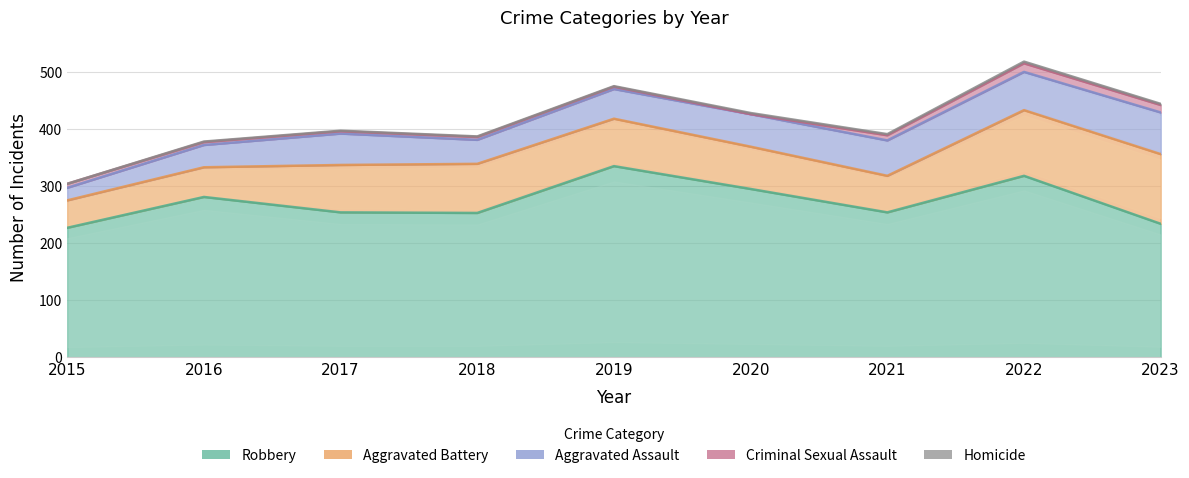

What is the sum of all Criminal Sexual Assault values?

62